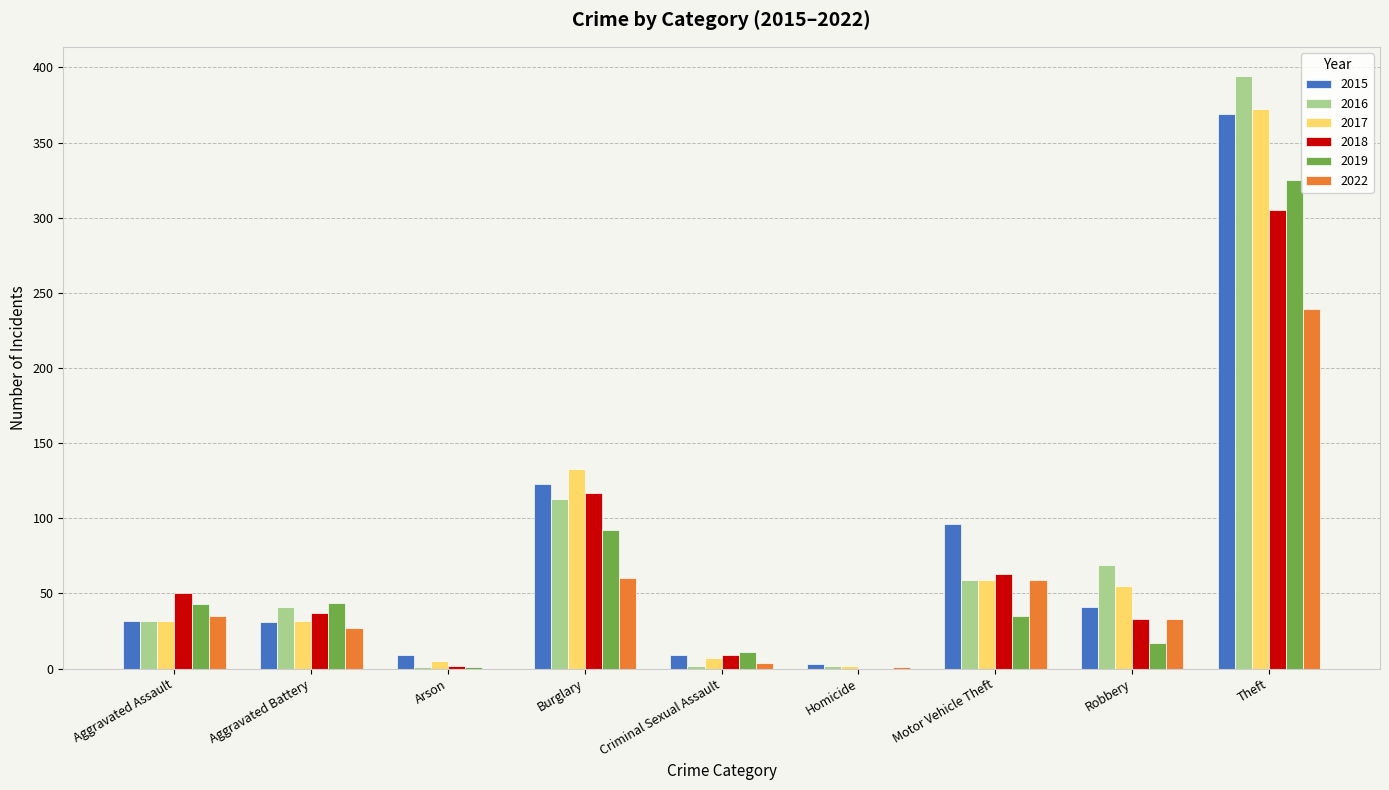

Which category has the highest value in the 2016 series?

Theft